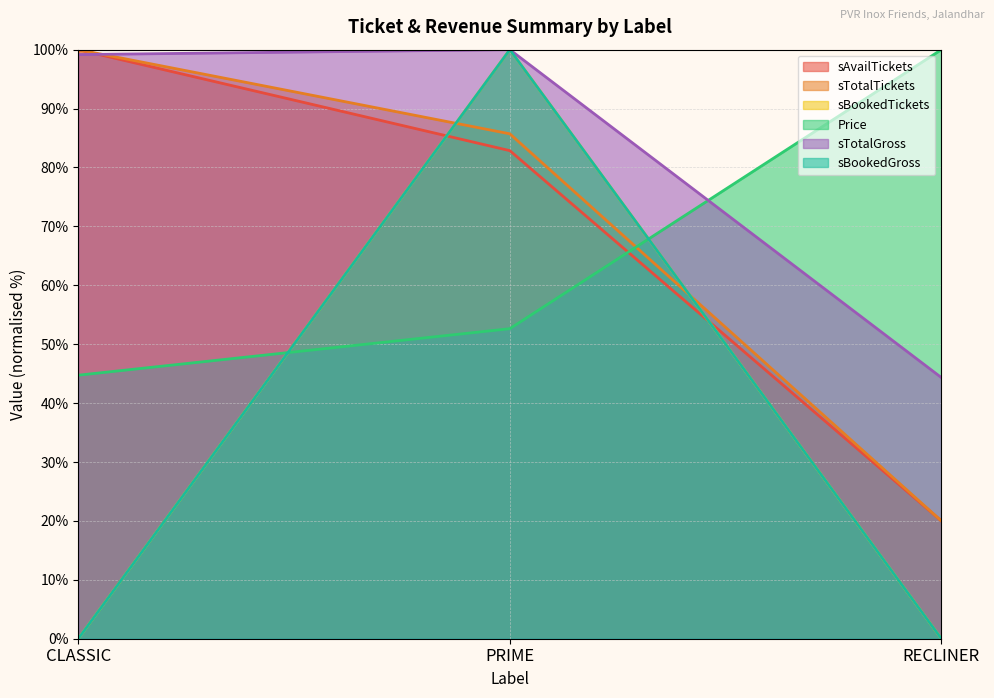

Reading left to right, extract all data points from this chart.

sAvailTickets: CLASSIC=100.0	PRIME=82.9	RECLINER=20.0
sTotalTickets: CLASSIC=100.0	PRIME=85.7	RECLINER=20.0
sBookedTickets: CLASSIC=0.0	PRIME=100.0	RECLINER=0.0
Price: CLASSIC=44.7	PRIME=52.6	RECLINER=100.0
sTotalGross: CLASSIC=99.2	PRIME=100.0	RECLINER=44.3
sBookedGross: CLASSIC=0.0	PRIME=100.0	RECLINER=0.0